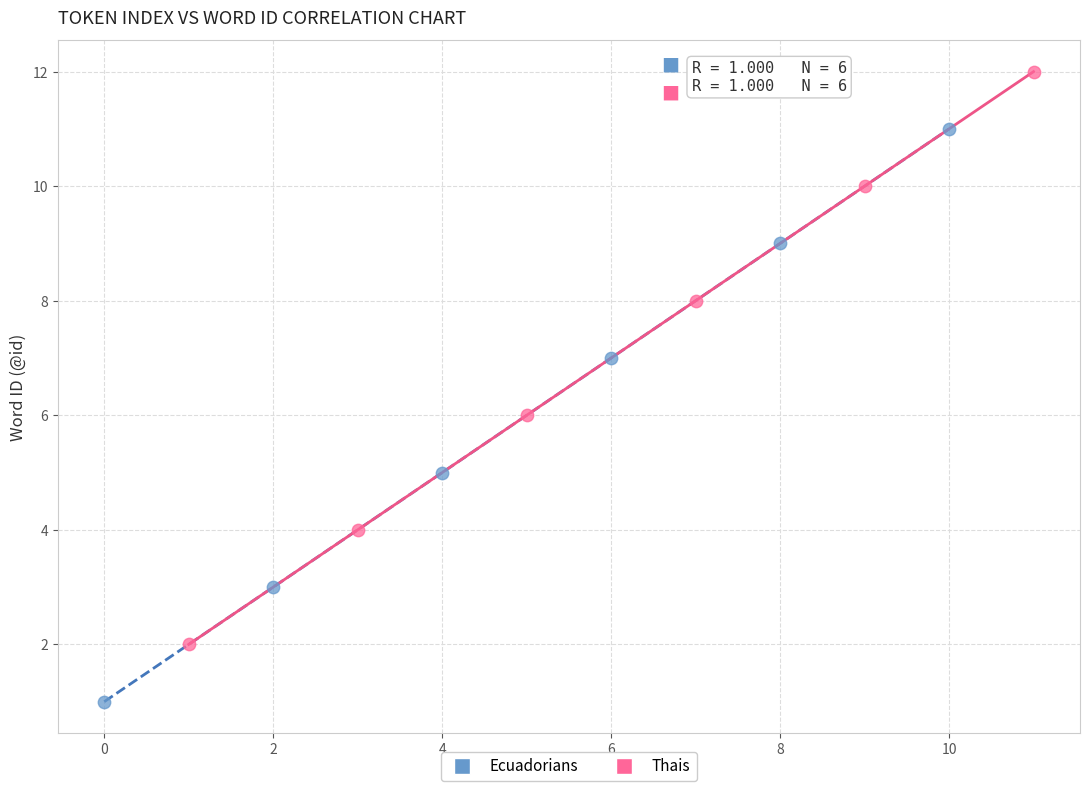

Which series contains the highest Y value?

Thais